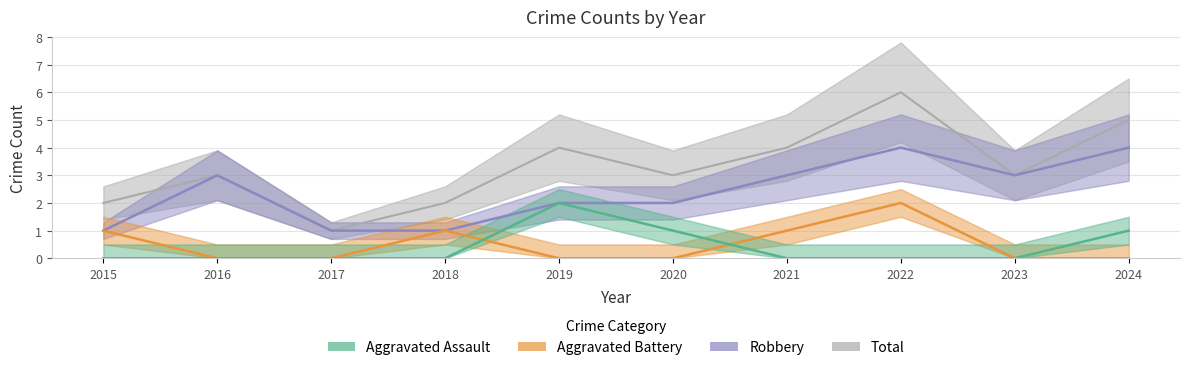

Read the Robbery value at 2024.

4